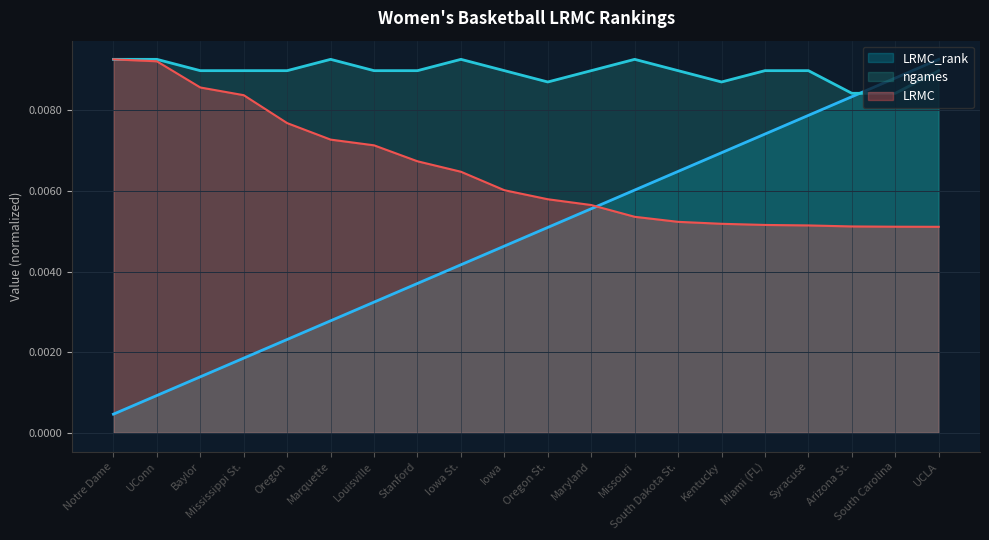

The value of LRMC_rank at Oregon is 0.0. True or false?

False